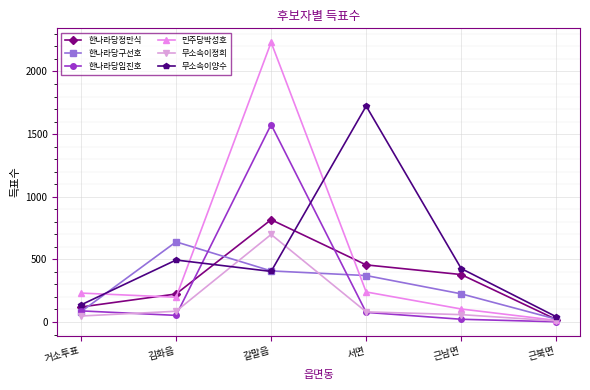

How many intersections are there between 민주당박성호 and 무소속이양수?

3